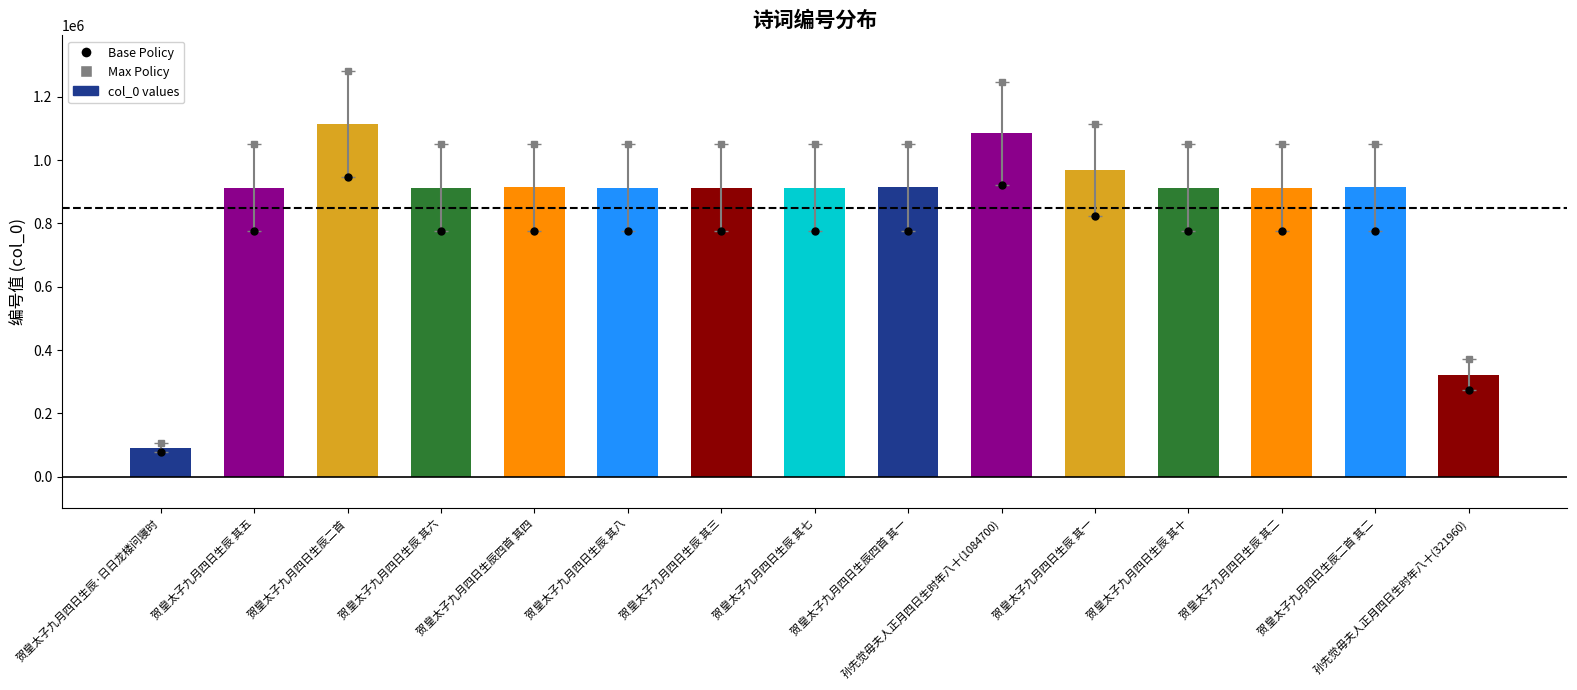

True or false: col_0 has a value of 544338.6 at 贺皇太子九月四日生辰 其三.

False